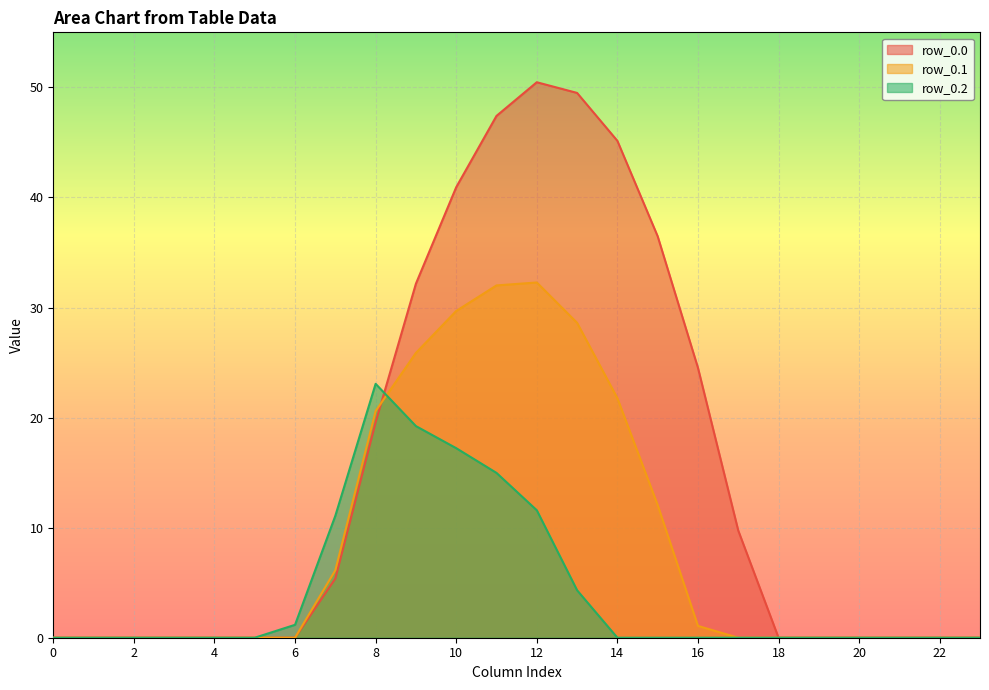

What is the difference between the maximum and minimum values in the row_0.0 series?

50.5